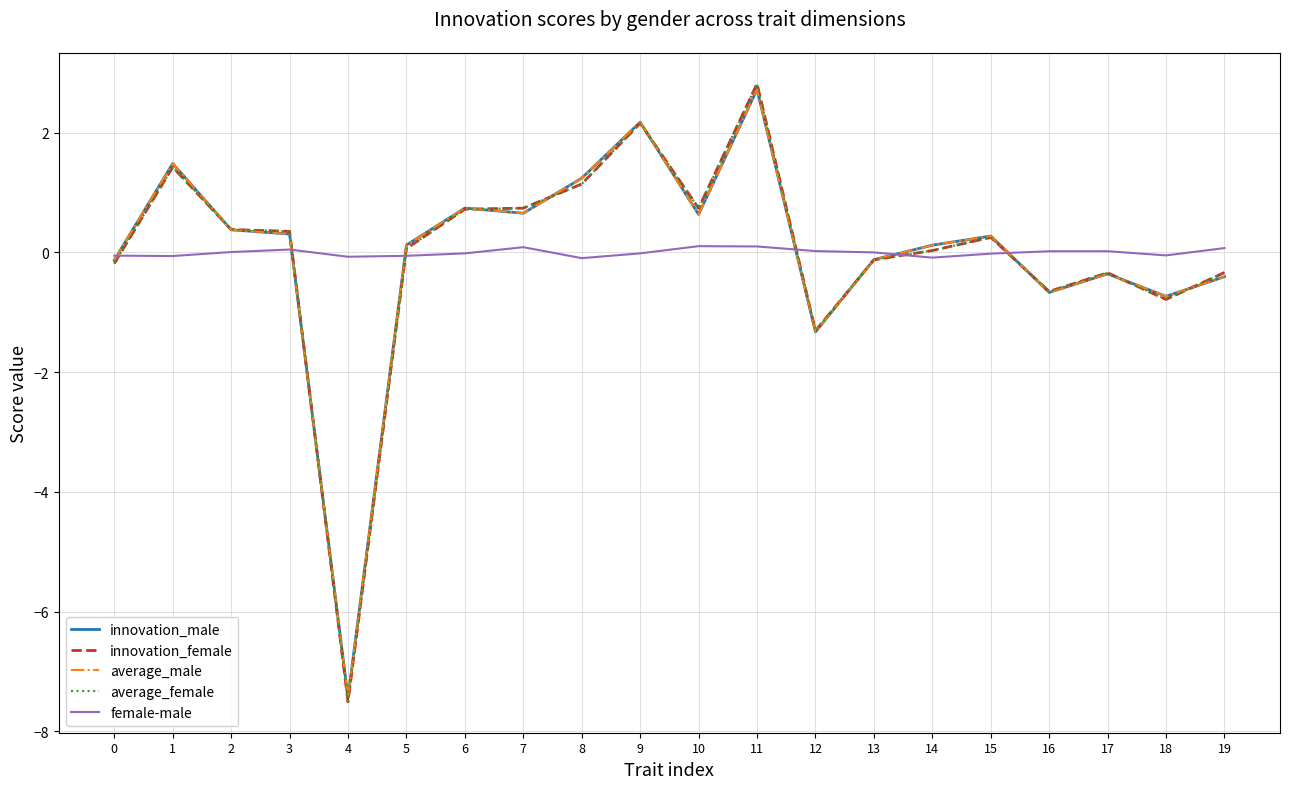

How many intersections are there between female-male and average_female?

6